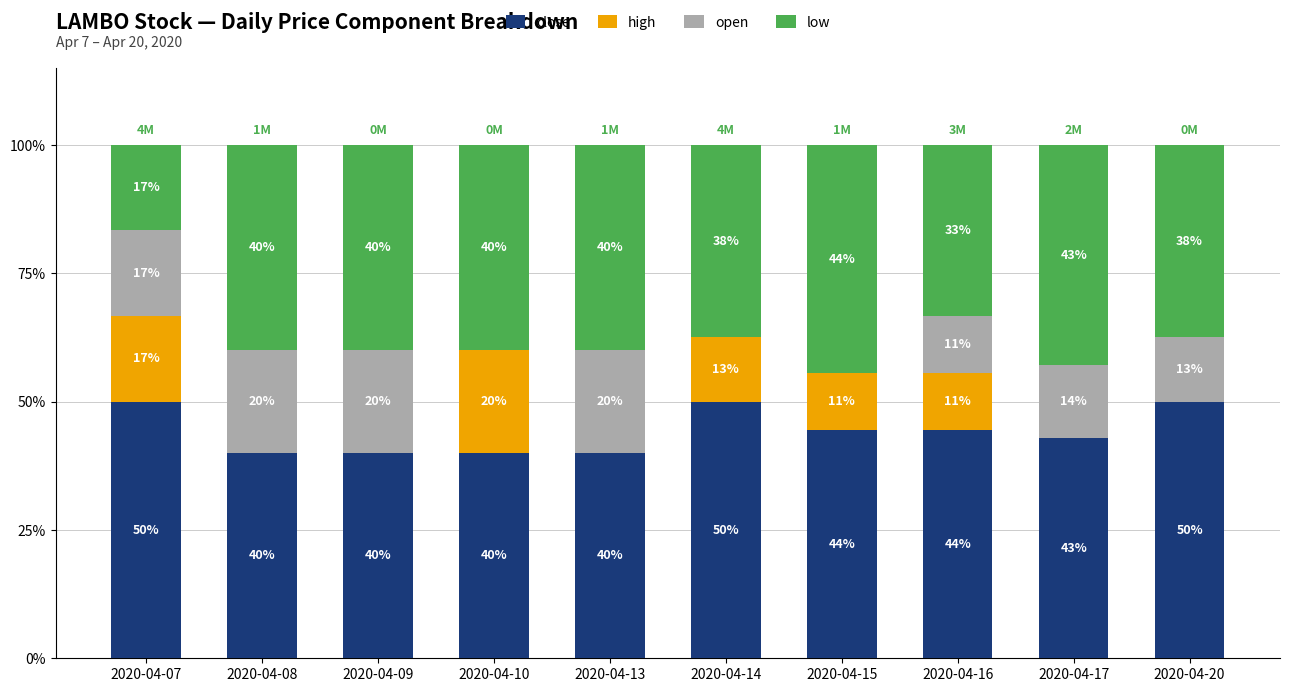

The value of close at 2020-04-09 is 40.0. True or false?

True